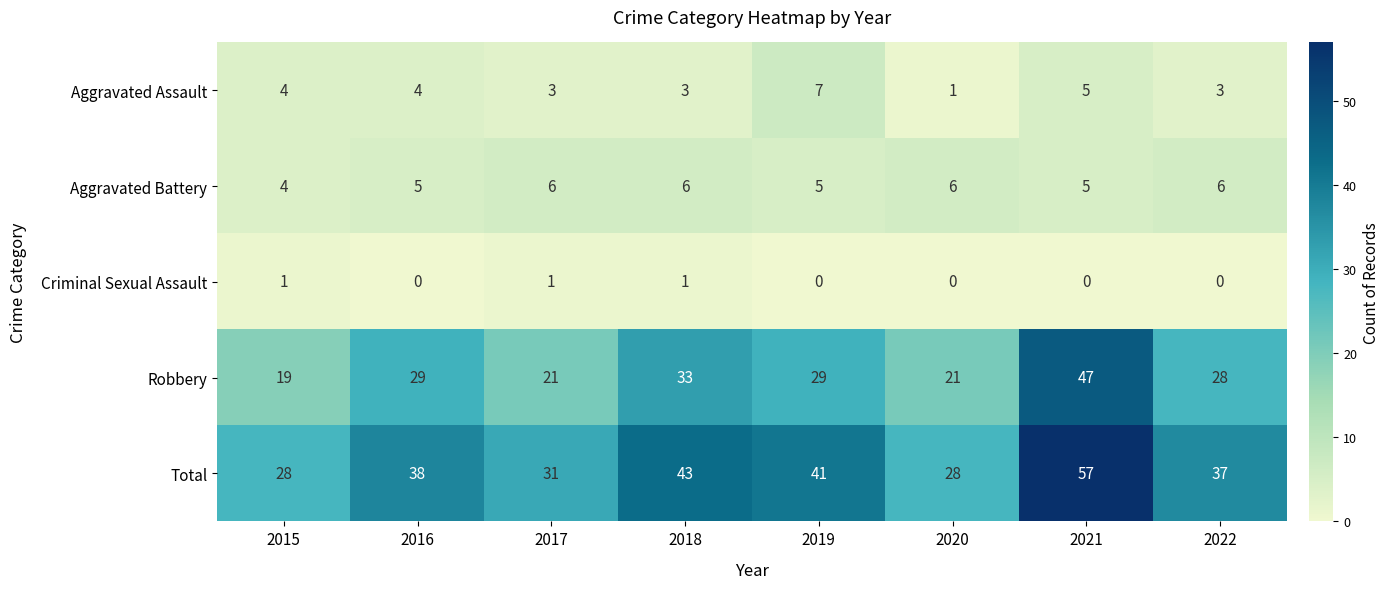

What is the difference between the Total values at 2015 and 2019?

13